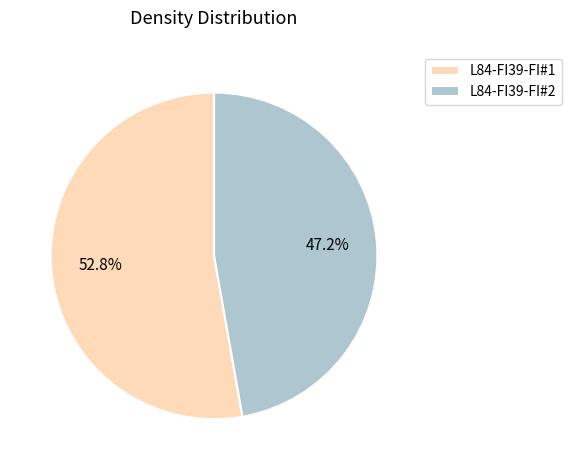

Does L84-FI39-FI#1 account for over 50% of the chart?

Yes